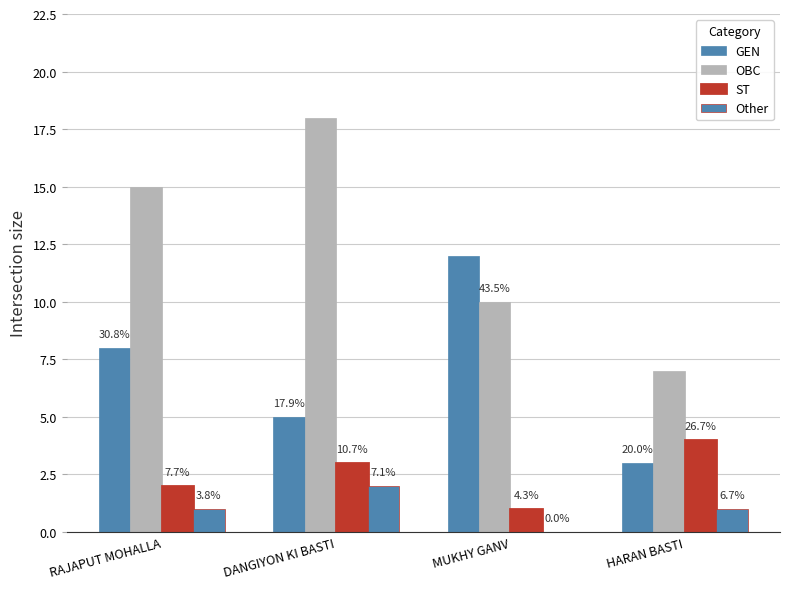

What is the sum of the ST values at MUKHY GANV and DANGIYON KI BASTI?

4